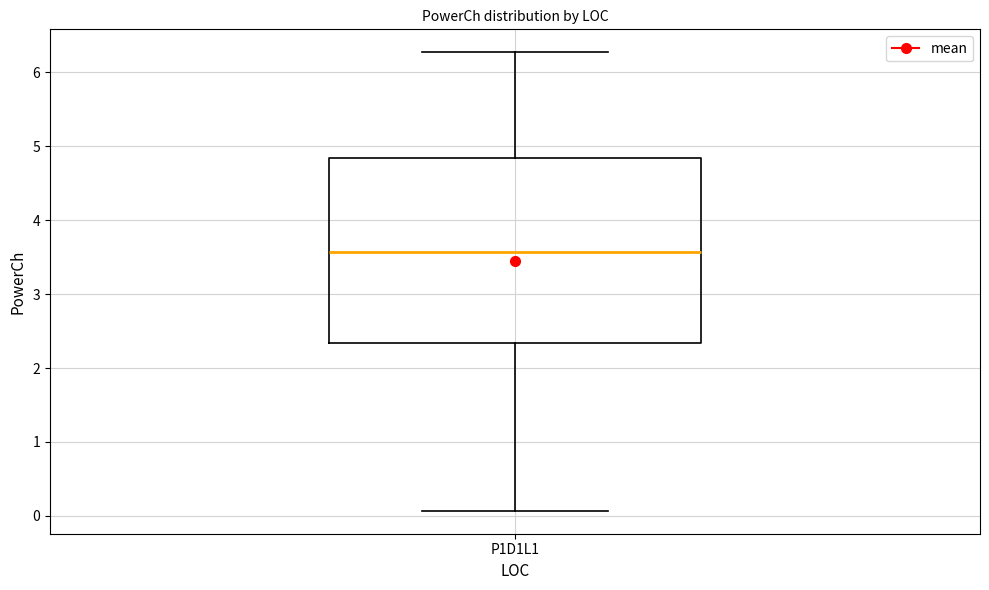

Transcribe this box plot: give where the median line is, the range the box spans, and where the two whiskers end, as read against the y-axis. The values are not printed on the chart, so give them approximately, as read against the axis.

median 3.6, box 2.3 to 4.8, whiskers 0.1 to 6.3